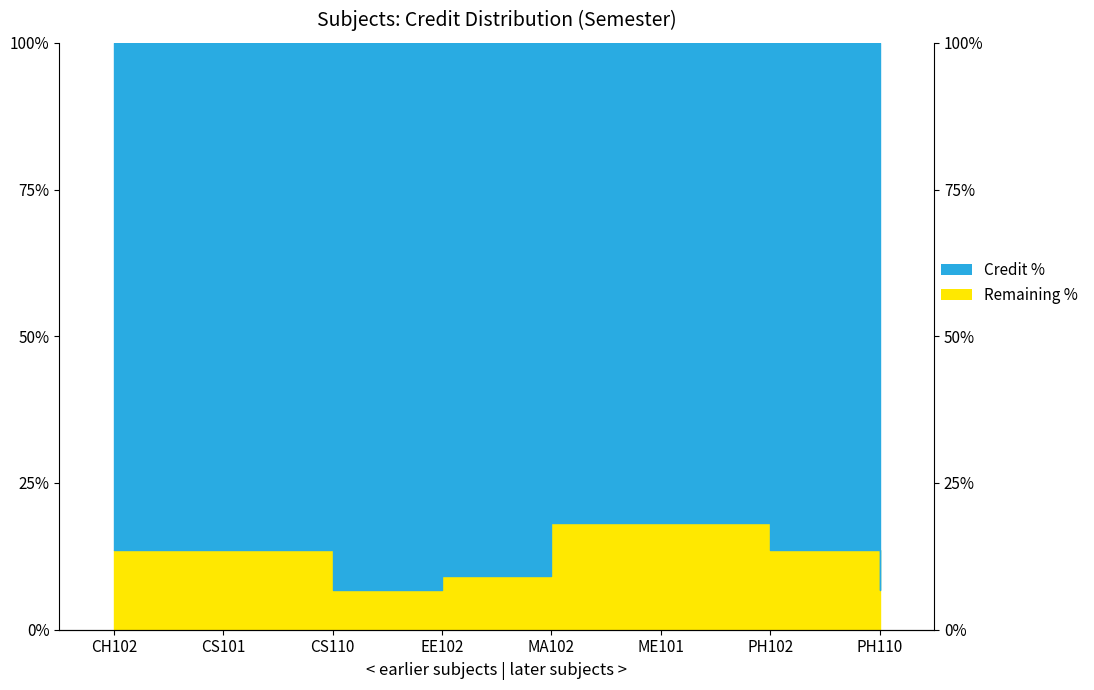

What is the difference between the maximum and minimum values?

11.4